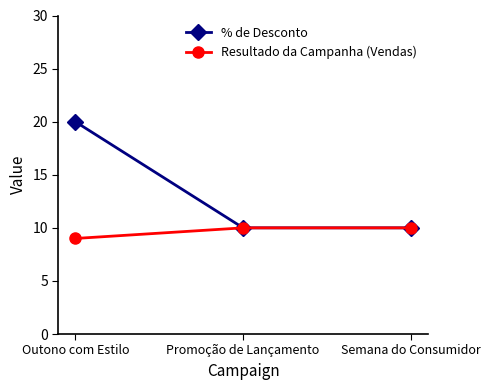

Which series changed the most between Outono com Estilo and Semana do Consumidor?

% de Desconto